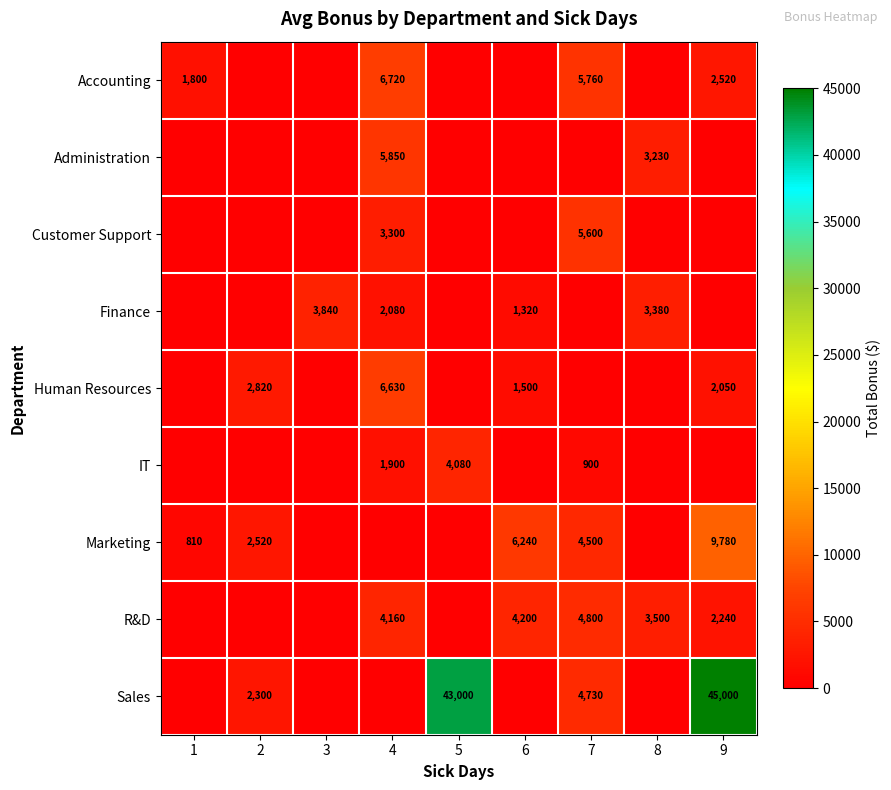

The value of Sales at 2 is 654. True or false?

False